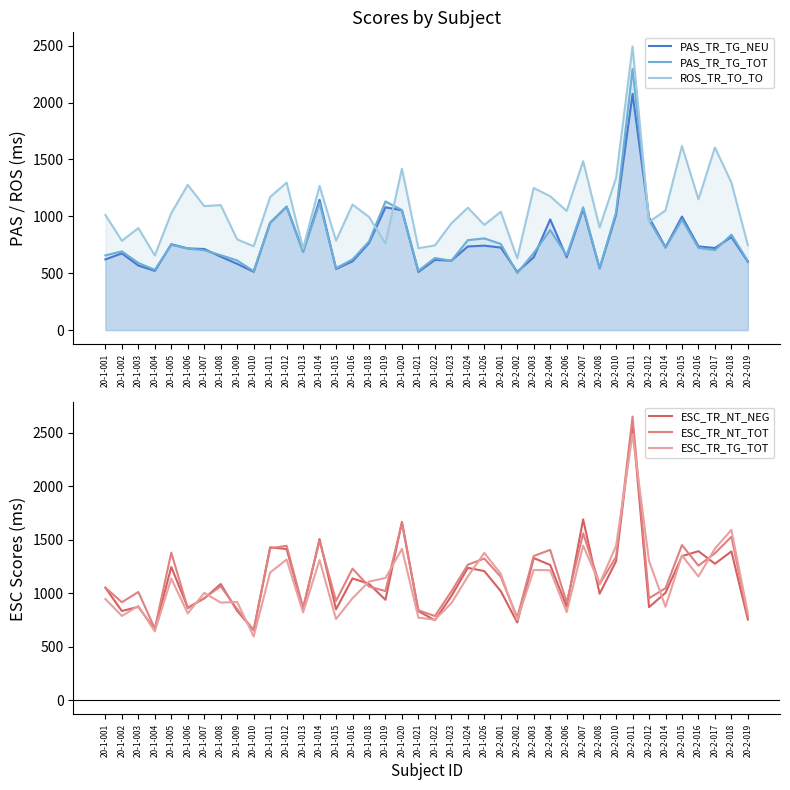

What is the label of the 37th point from the left?

20-2-016